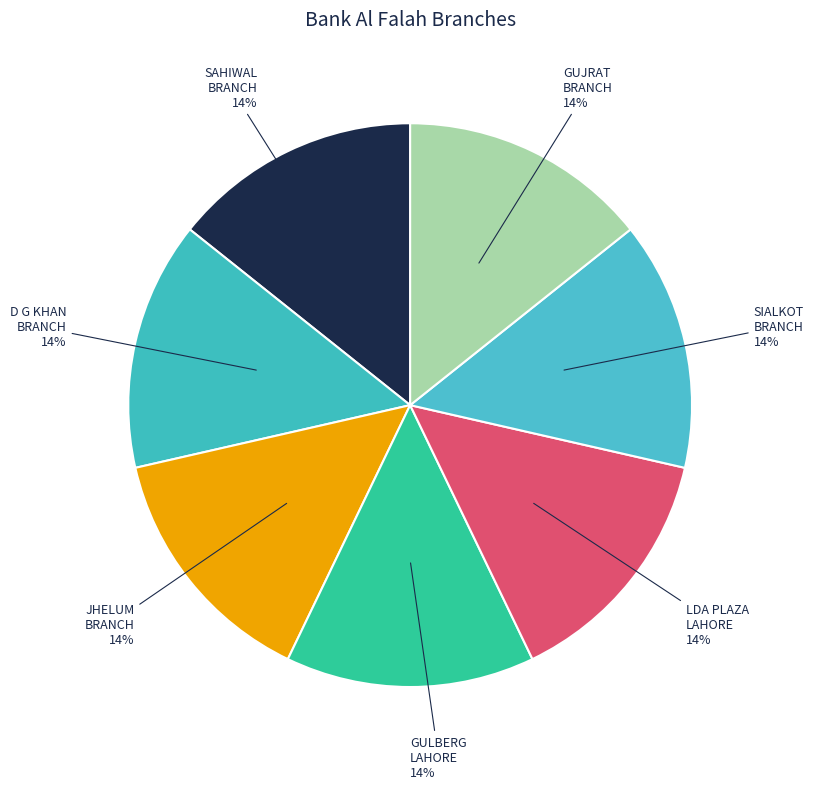

How many slices are in this pie chart?

7